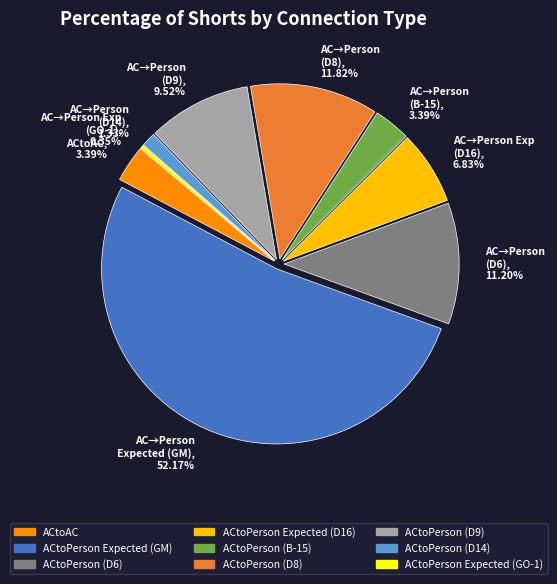

To the nearest percent, what is the difference between the largest and smallest slice percentages?

52%